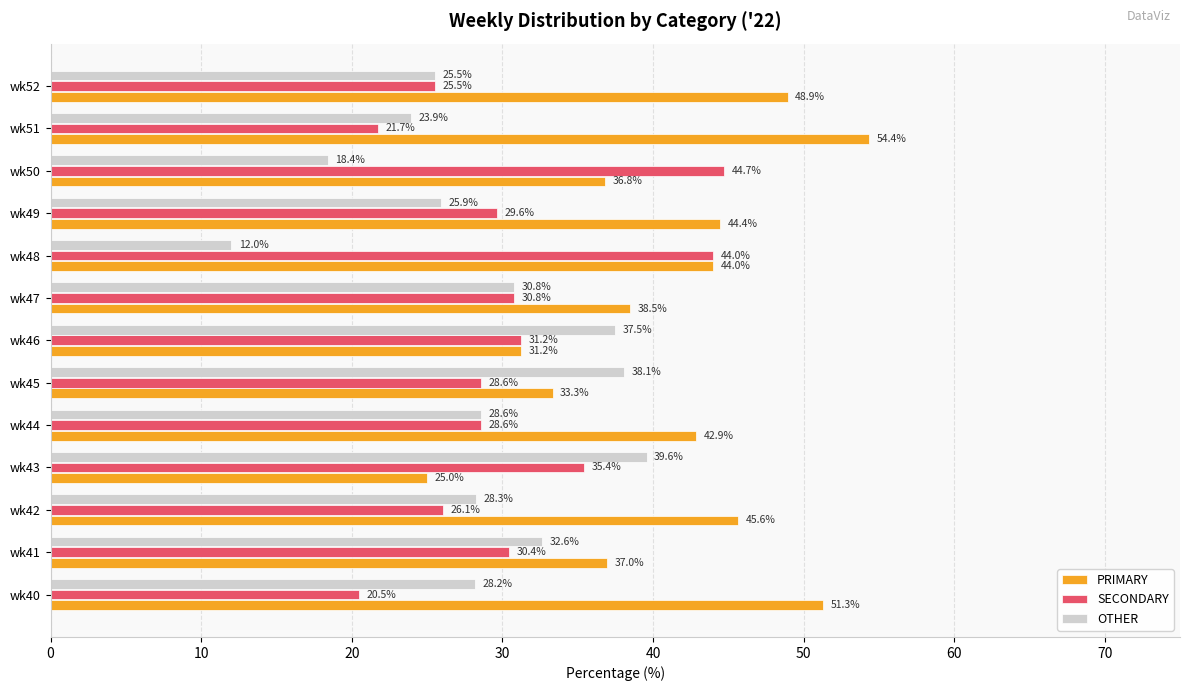

What is the sum of the OTHER values at wk42 and wk48?

40.3